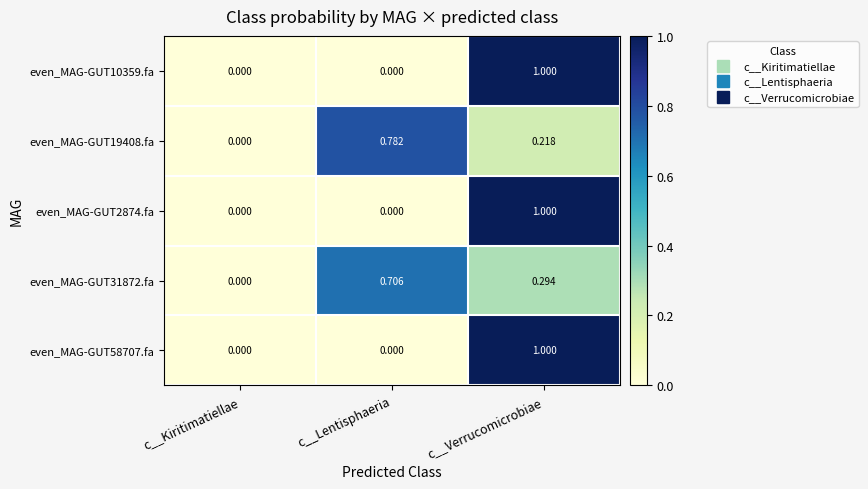

At which category is the sum across all series the highest?

c__Verrucomicrobiae